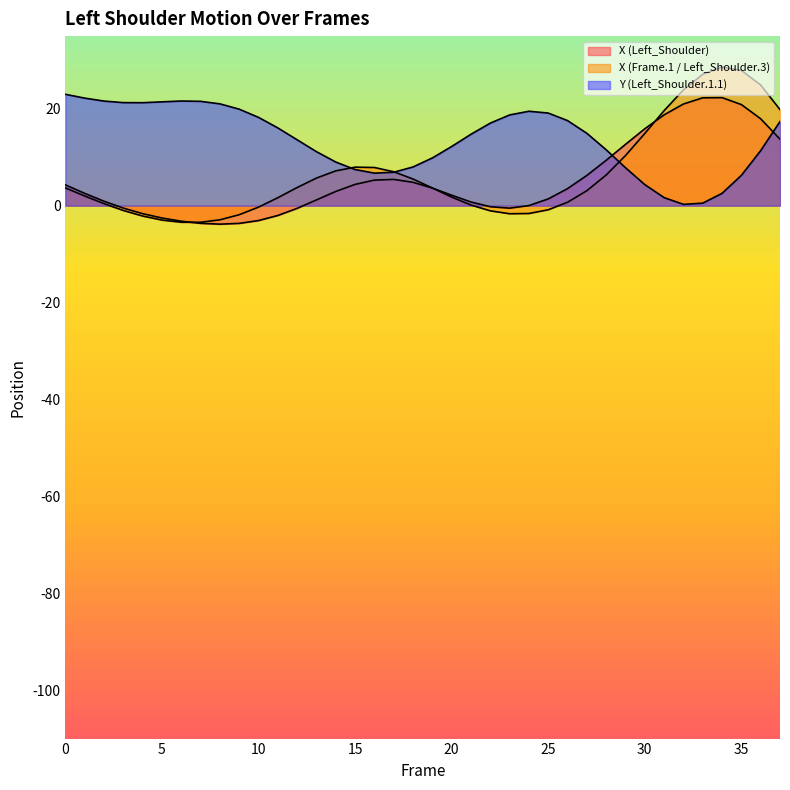

At which category is the sum across all series the highest?

35